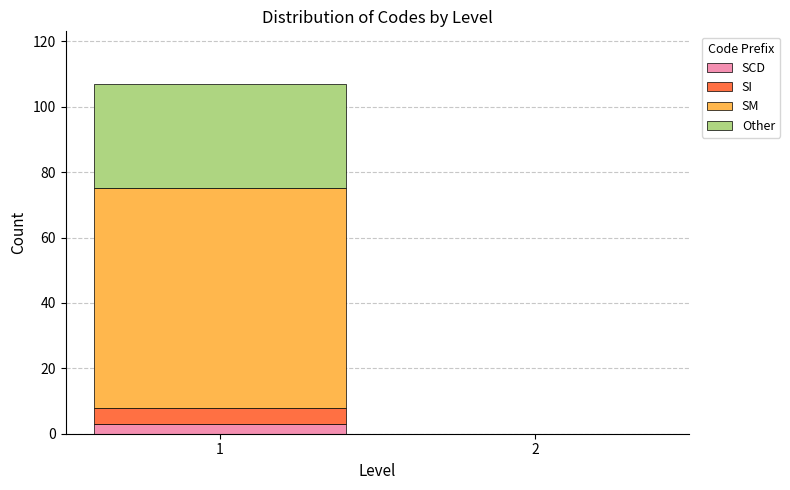

Reading right to left, transcribe the values for SCD.

2=0	1=3